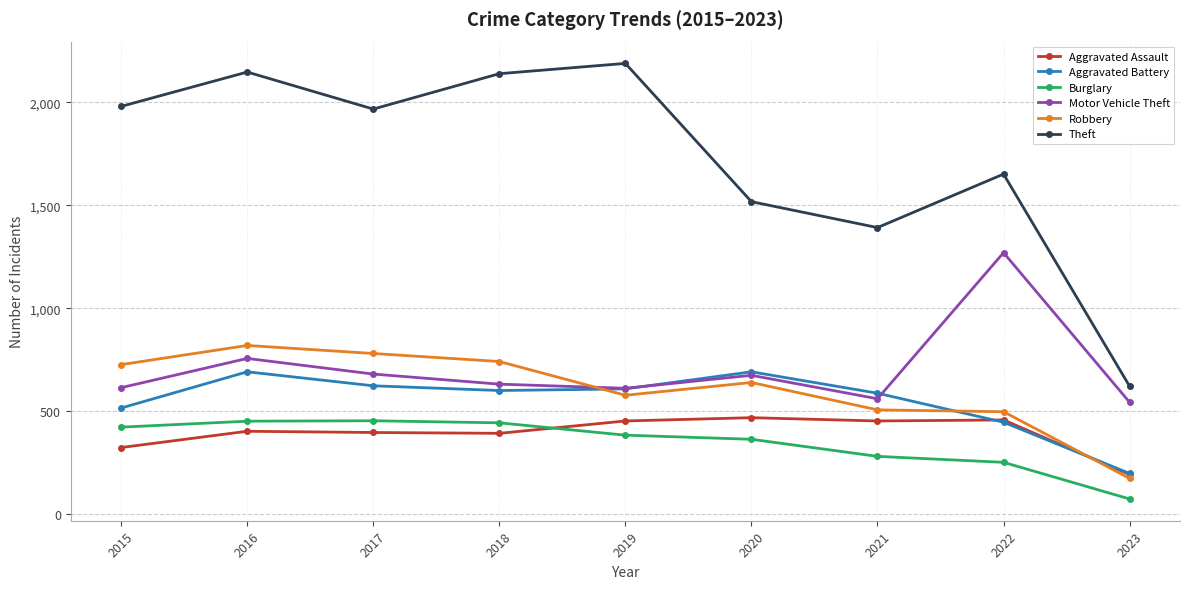

What is the minimum value shown in the chart?

73